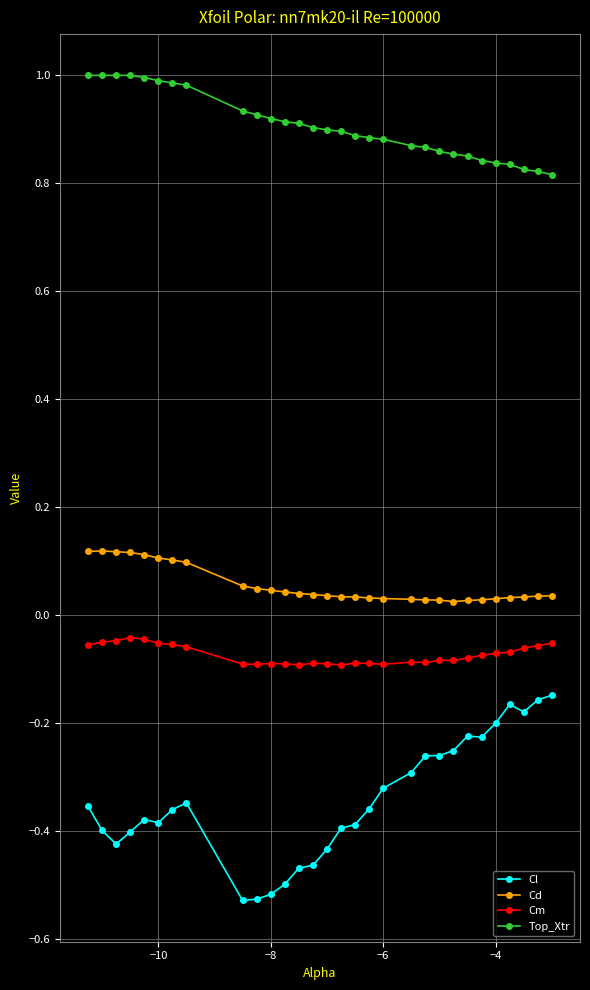

Which series has the largest range (max minus min)?

Cl